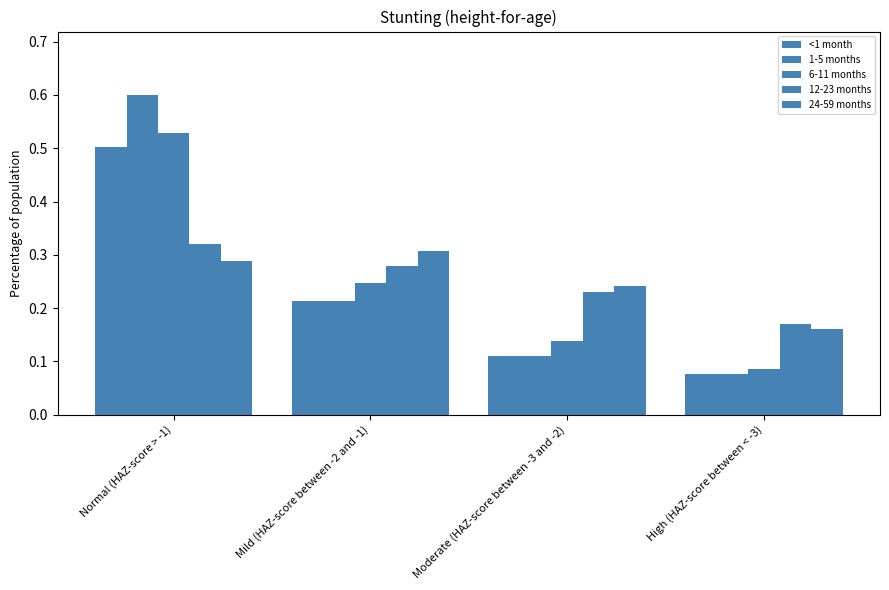

How many bars are there in each group?

5